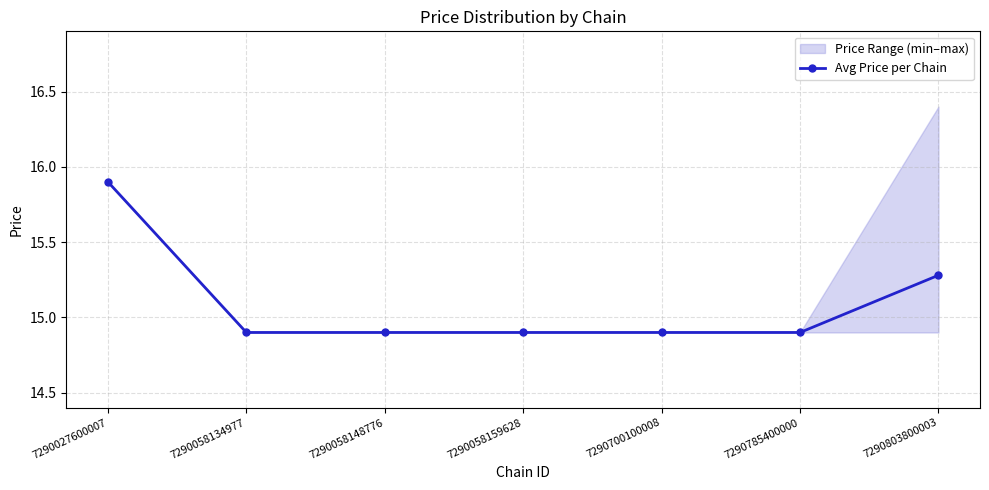

What is the difference between the second highest and second lowest values?

0.4